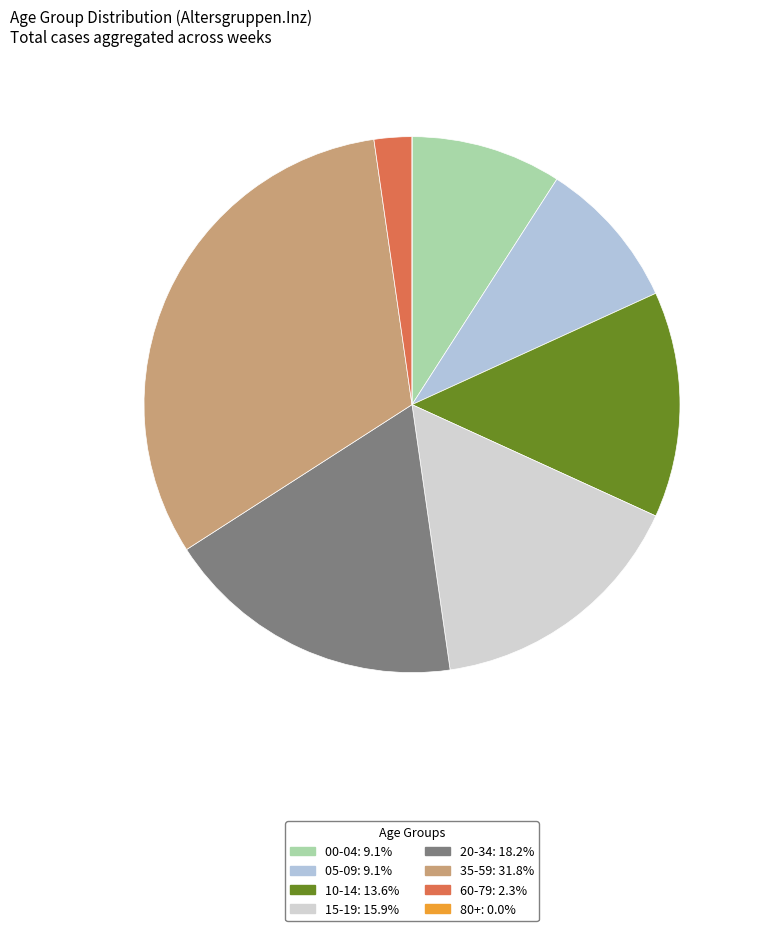

Is it true that 60-79 is 2% of the pie?

True